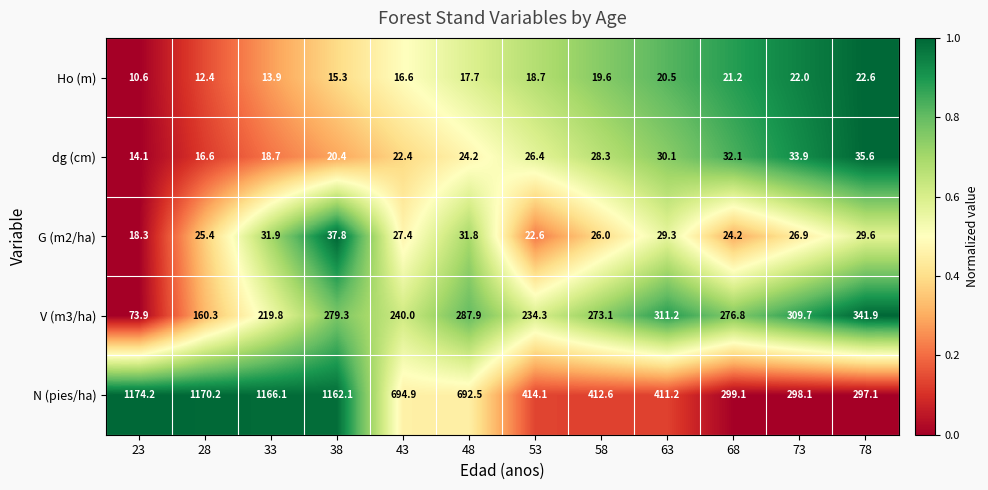

Which series has the largest total across all categories?

N (pies/ha)